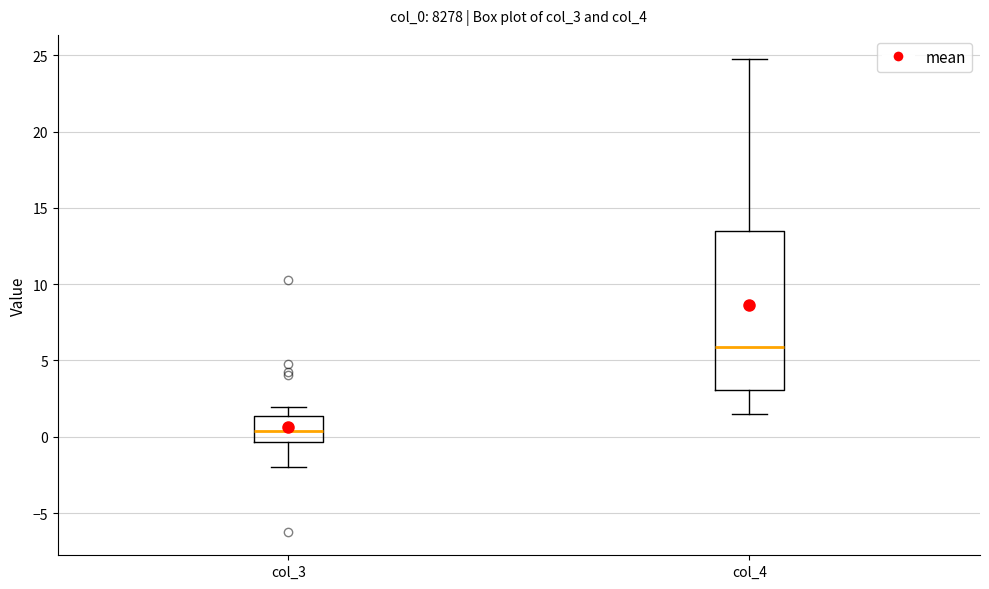

Which box is the tallest, from its lower edge to its upper edge?

col_4